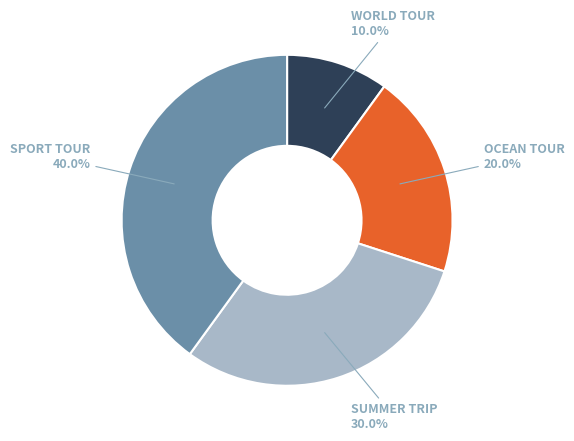

Is there a majority slice in this chart?

No